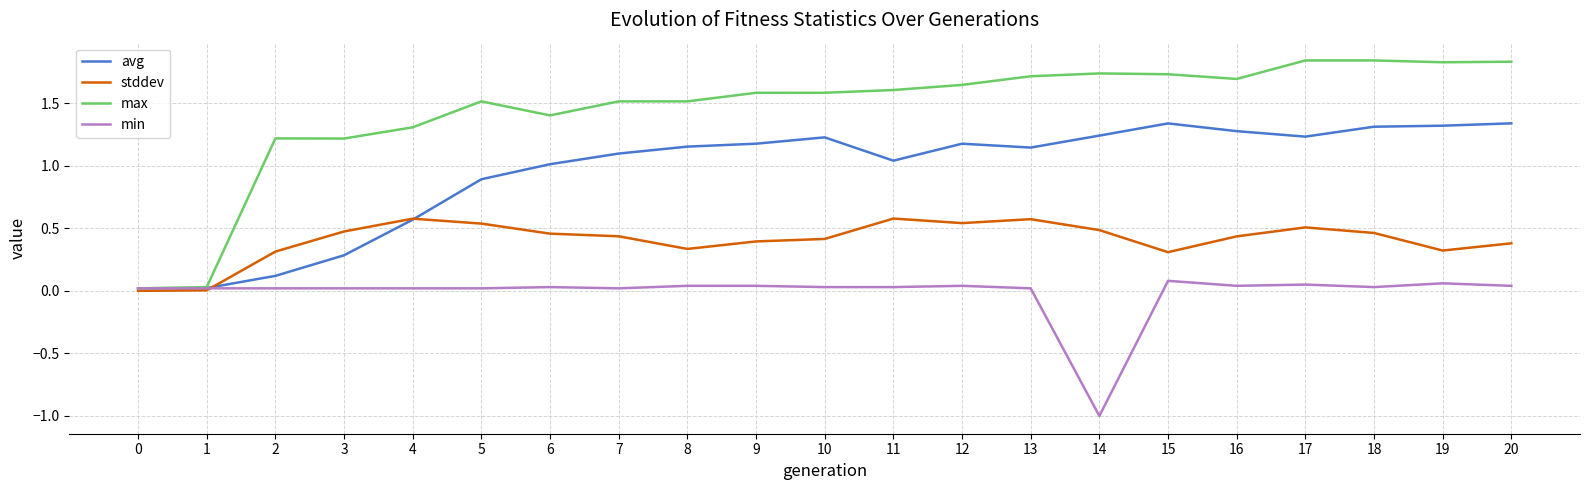

Is it true that stddev equals 0.6 at 10?

False